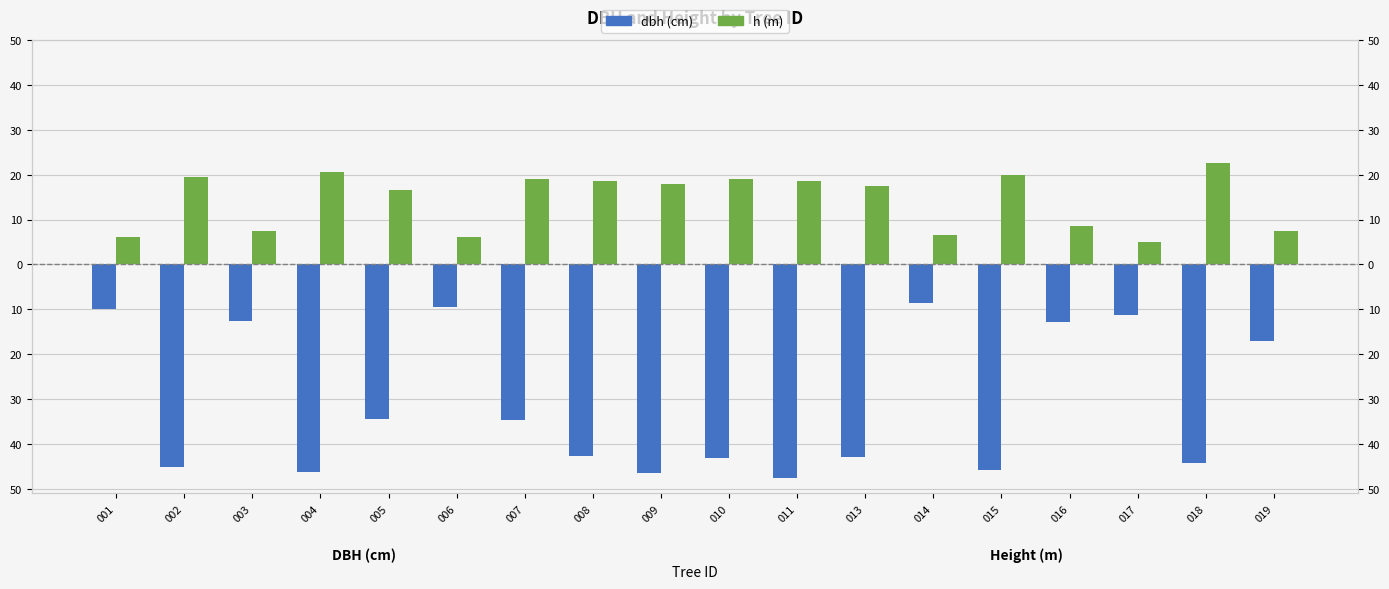

True or false: dbh has a value of -34.5 at 005.

True